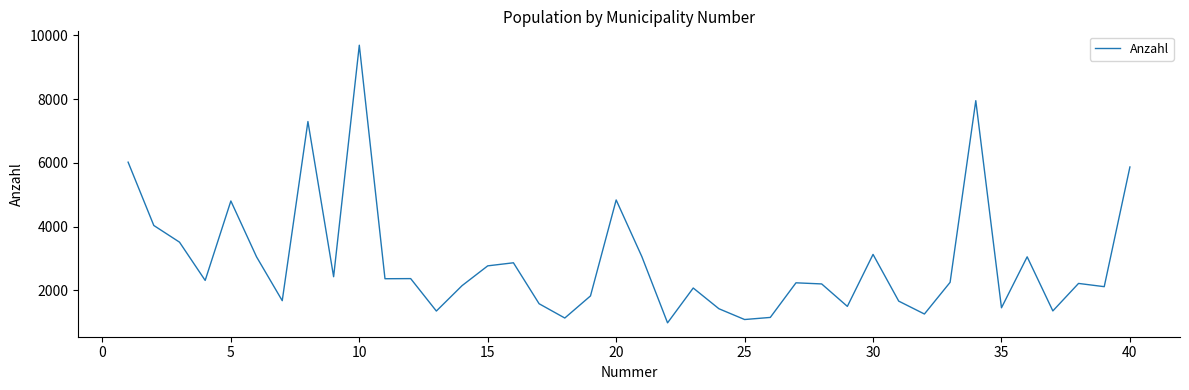

What is the maximum value shown in the chart?

9688